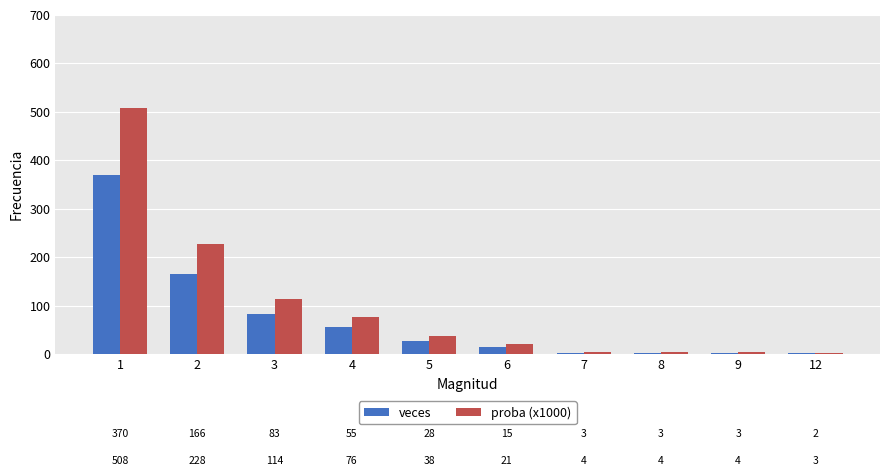

At which label does veces reach its peak?

1